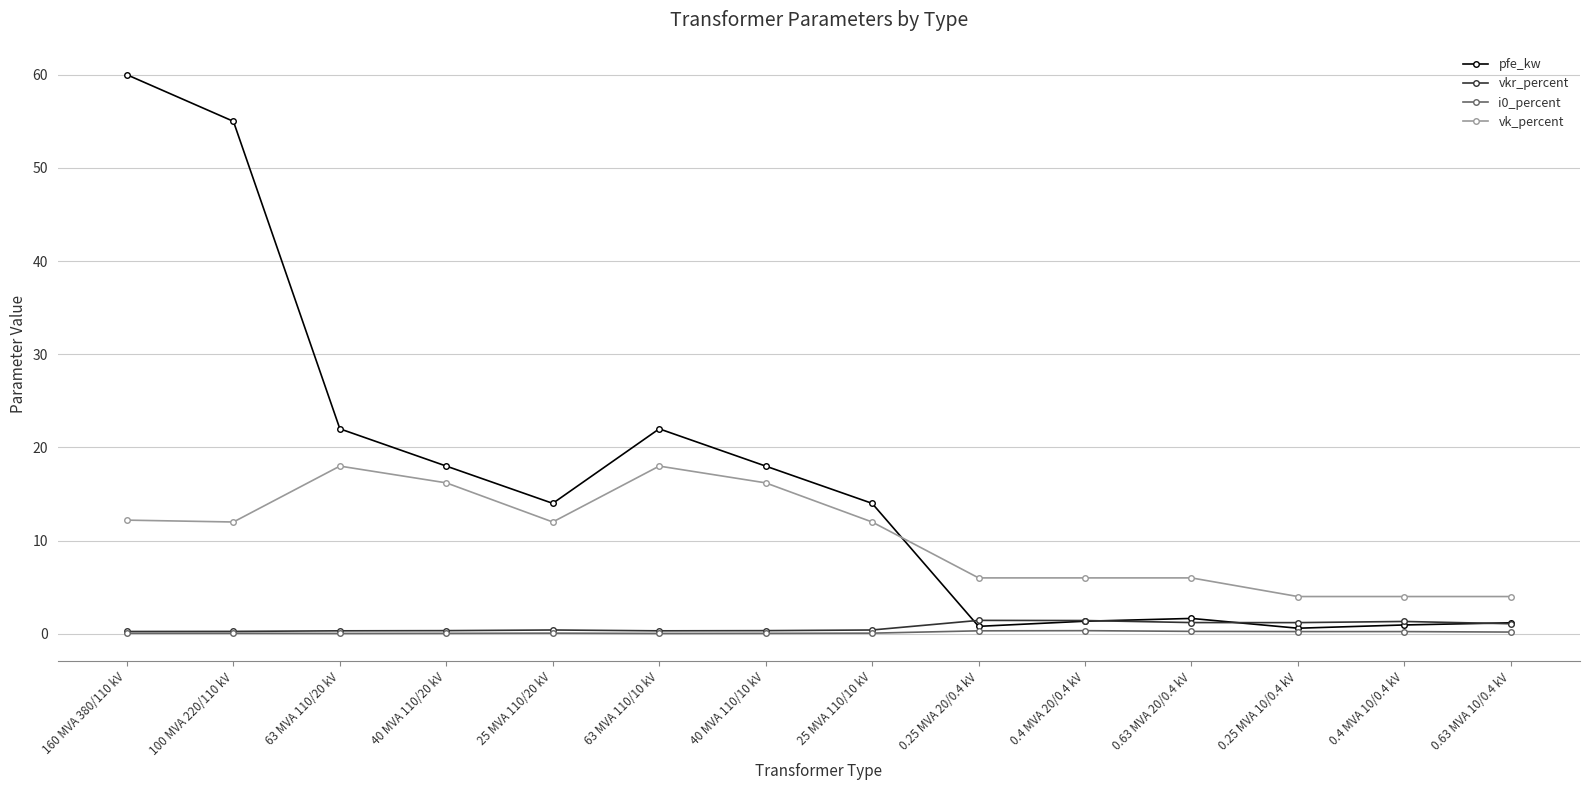

How many distinct data groups are displayed?

4